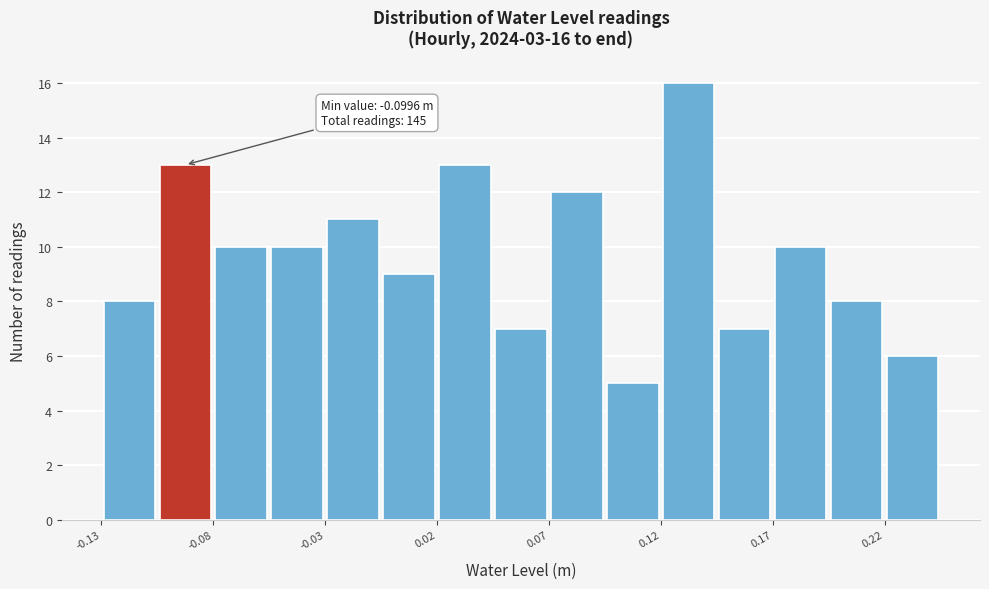

Over which range of the x-axis is the bar tallest?

0.120 to 0.145